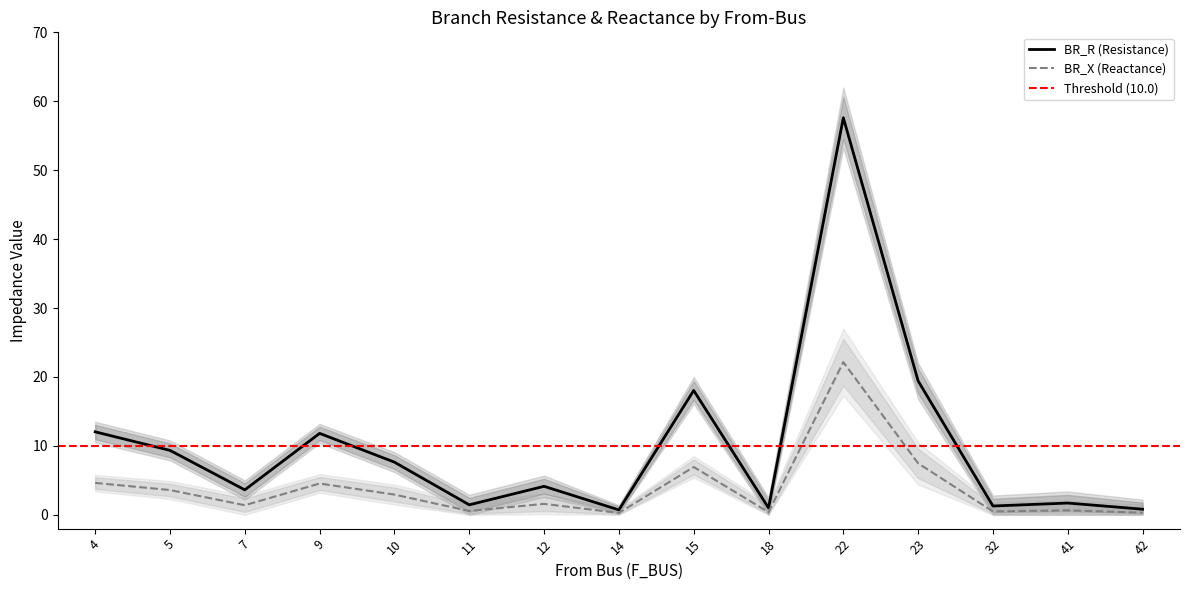

At 15, list the series in order from smallest to largest.

BR_X_lower, BR_X, BR_X_upper, BR_R_lower, BR_R, BR_R_upper